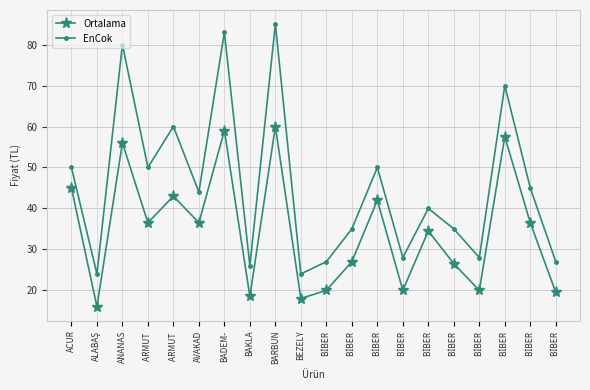

List the series in order of their overall mean, lowest first.

Ortalama, EnCok